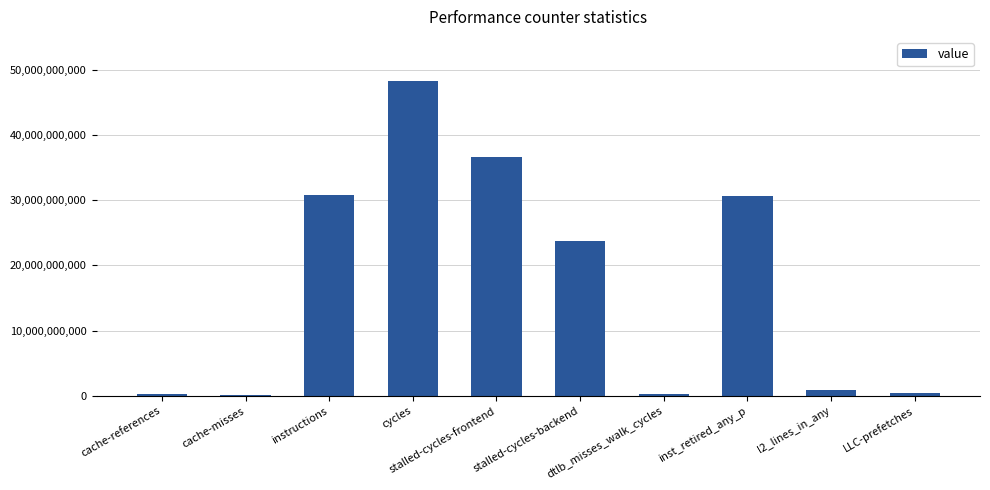

What is the sum of all values?

171951832462